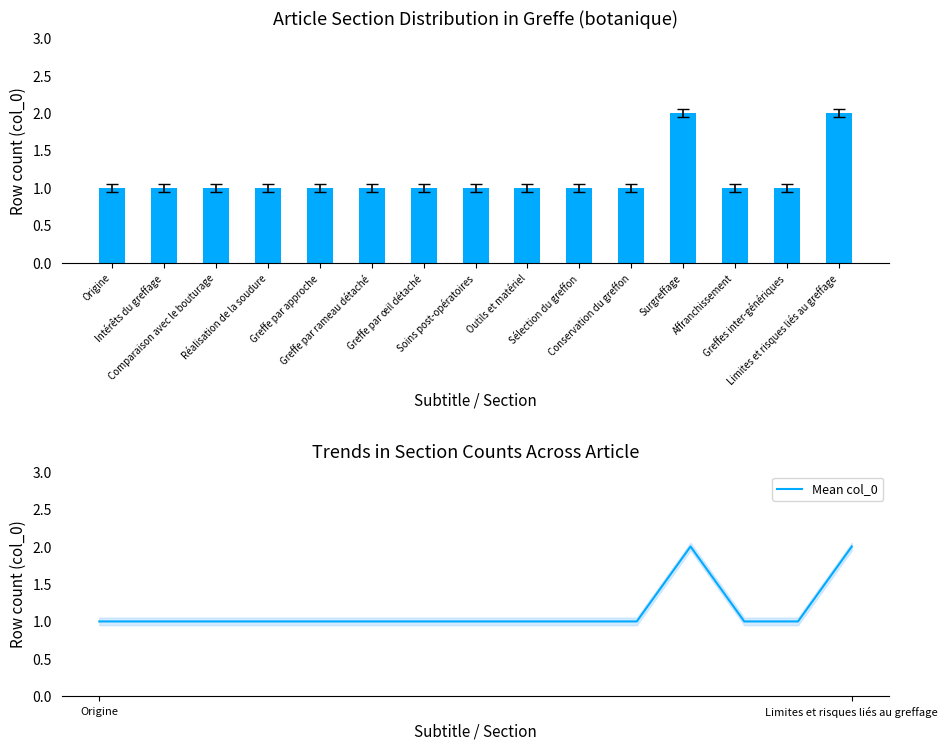

Rank the series by their maximum value, from lowest to highest.

col_0, Mean col_0